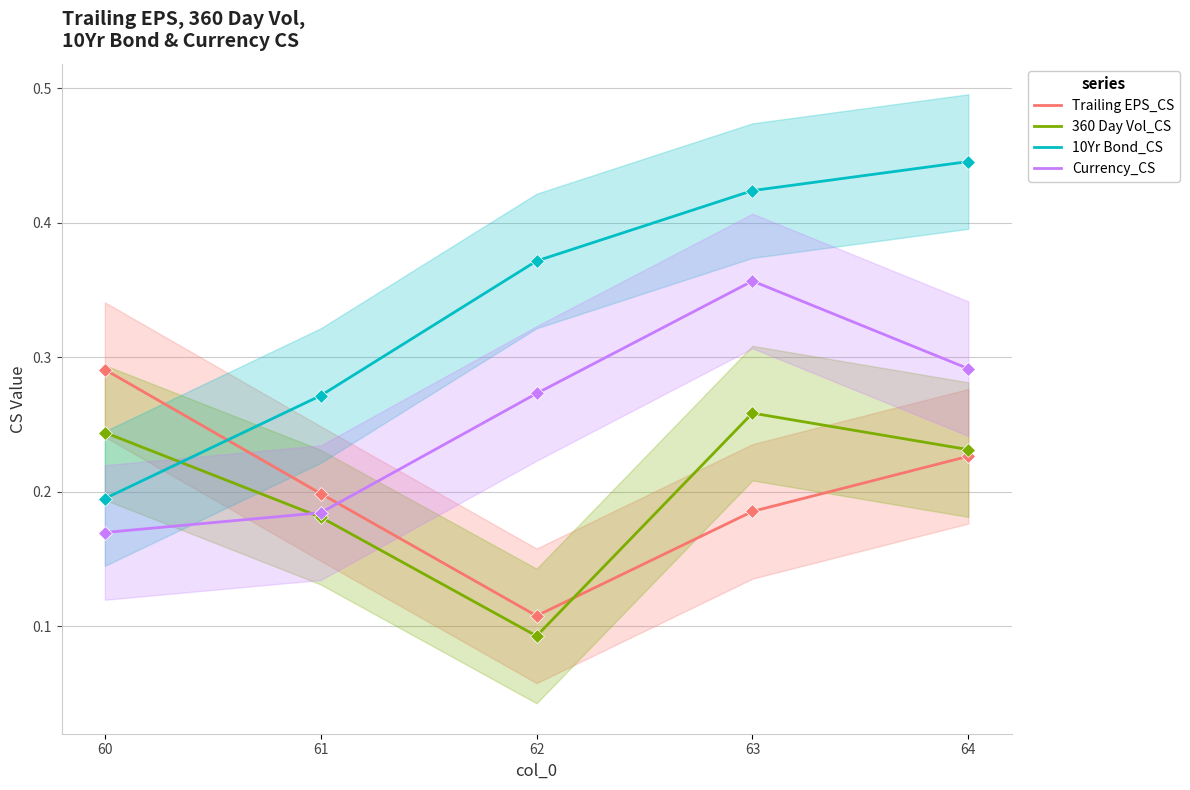

Which series contains the lowest Y value?

360 Day Vol_CS